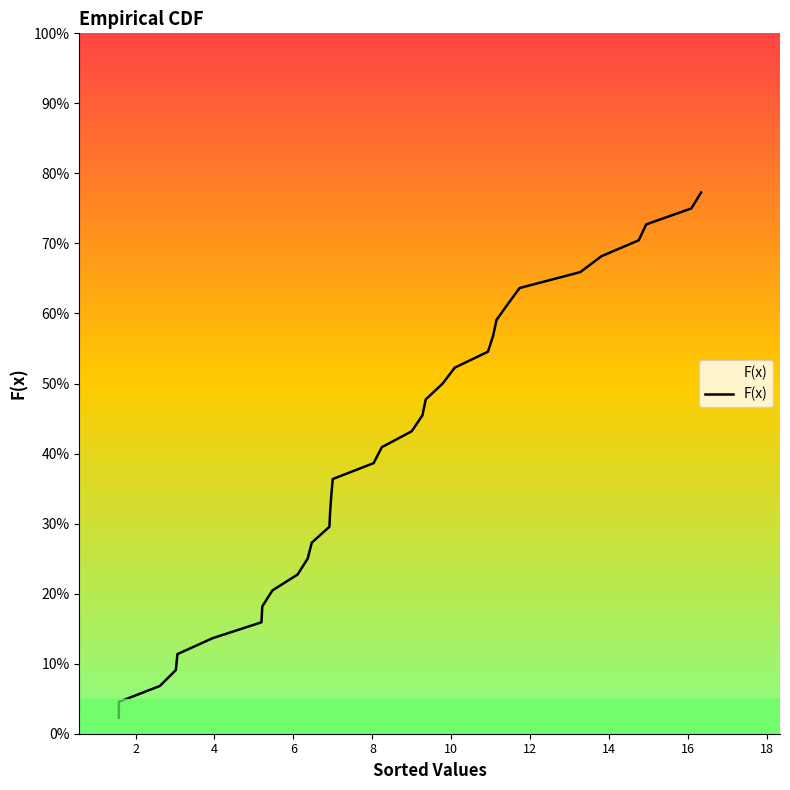

Which has a higher value, 18 or 16?

18